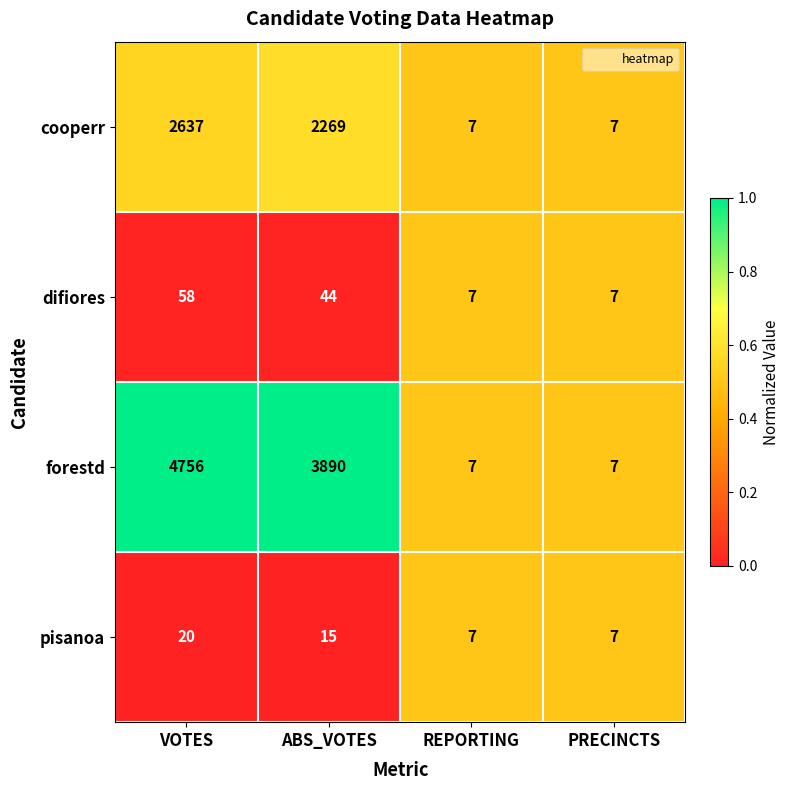

What is the difference between the highest and lowest values at VOTES?

4736